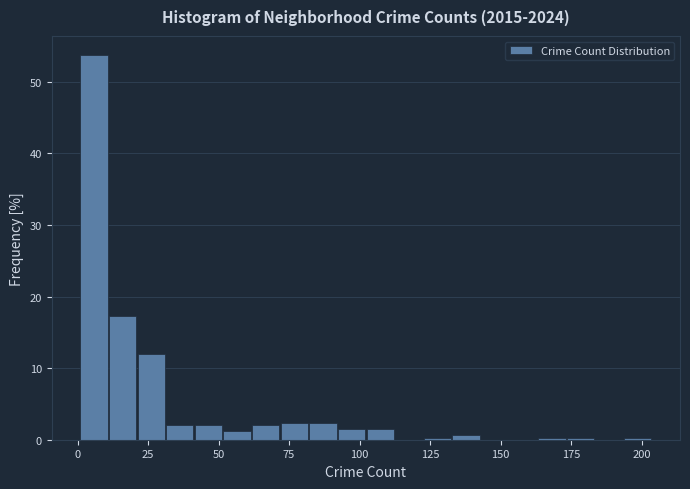

Around what value on the x-axis is the tallest bar? Give the approximate position of its centre, as read against the axis.

5